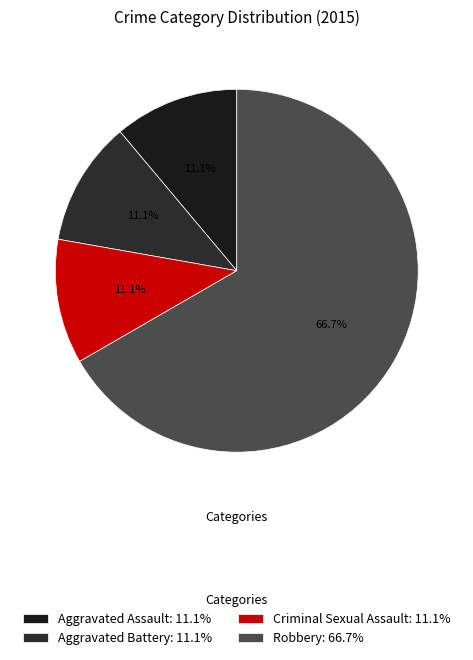

What portion of the pie excludes Aggravated Assault?

88.9%